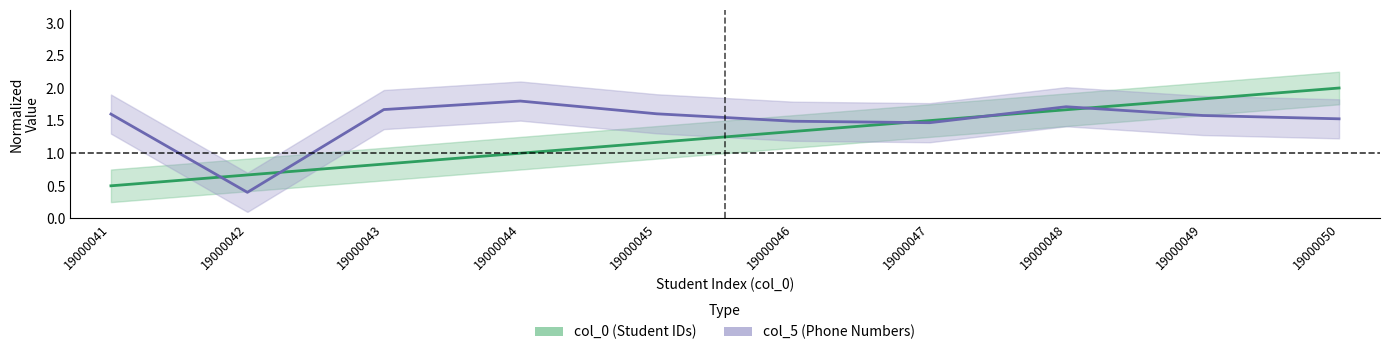

Reading left to right, list all the values displayed in this chart.

col_0: 19000041=0.5	19000042=0.7	19000043=0.8	19000044=1.0	19000045=1.2	19000046=1.3	19000047=1.5	19000048=1.7	19000049=1.8	19000050=2.0
col_5: 19000041=1.6	19000042=0.4	19000043=1.7	19000044=1.8	19000045=1.6	19000046=1.5	19000047=1.5	19000048=1.7	19000049=1.6	19000050=1.5